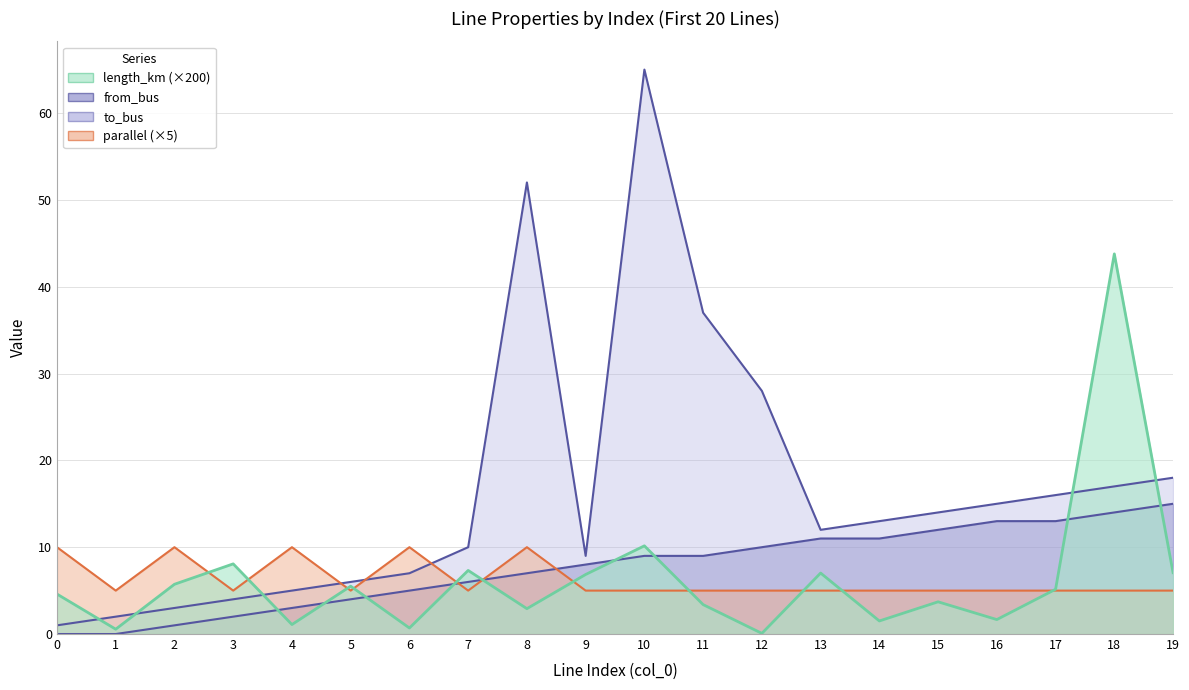

What is the total value across all series at 2?

19.7